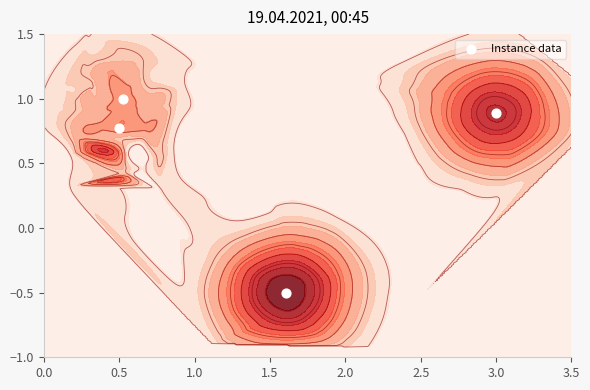

How many series are shown in this chart?

1